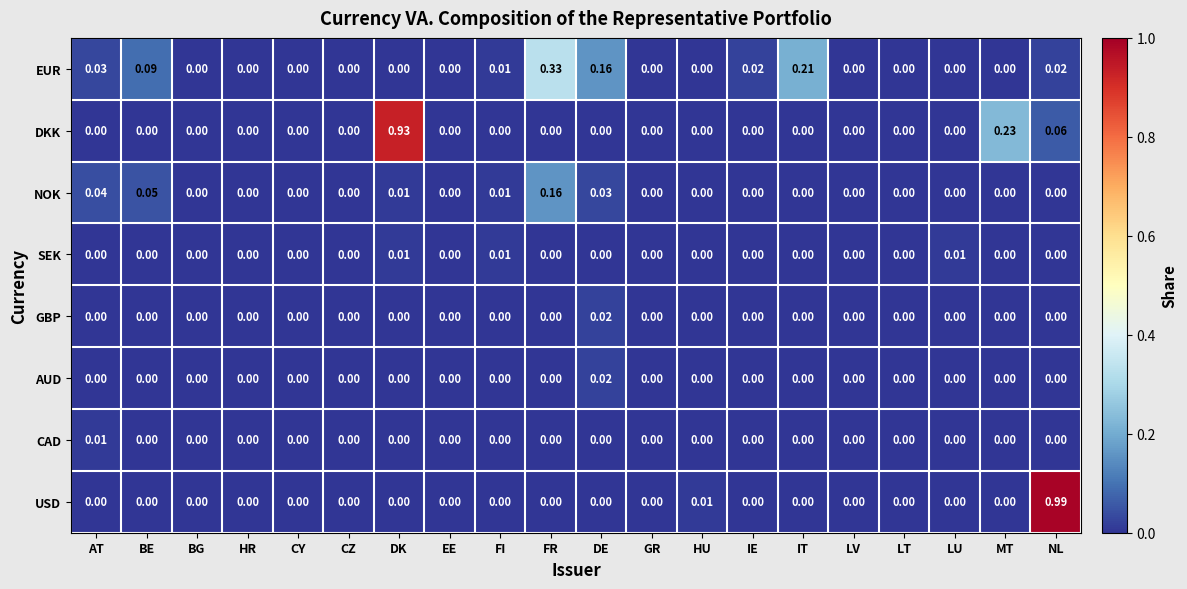

Which series changed the most between BE and FI?

EUR